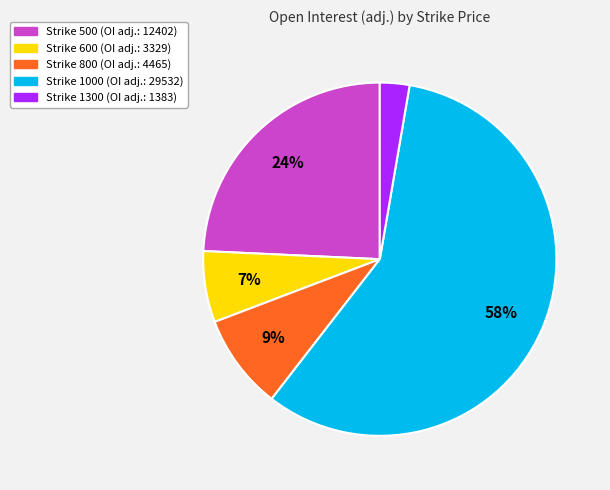

Count the number of slices in the pie.

5